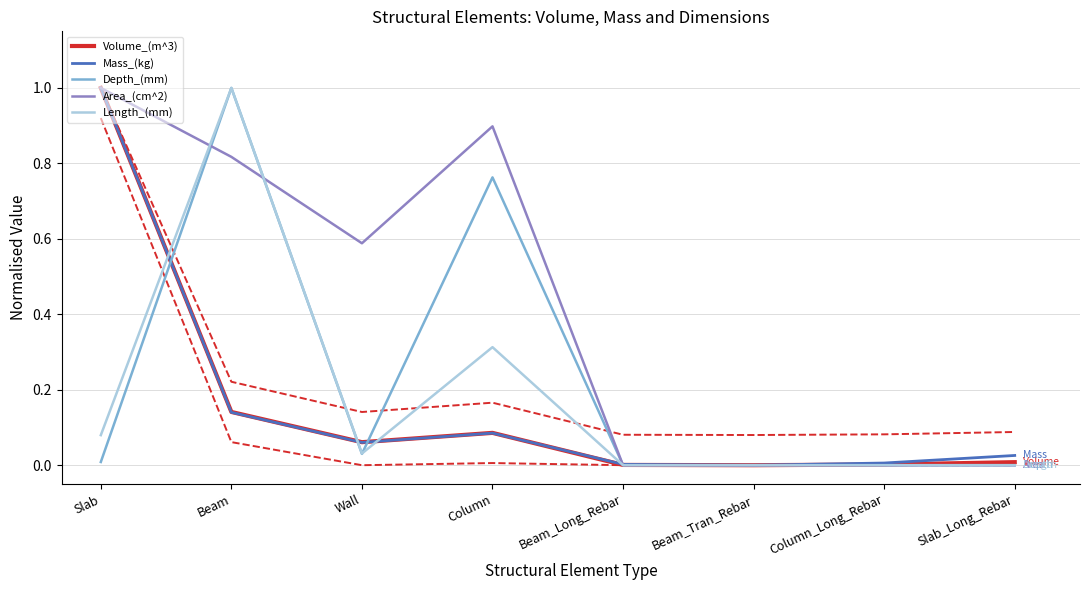

How many categories are shown in the chart?

8